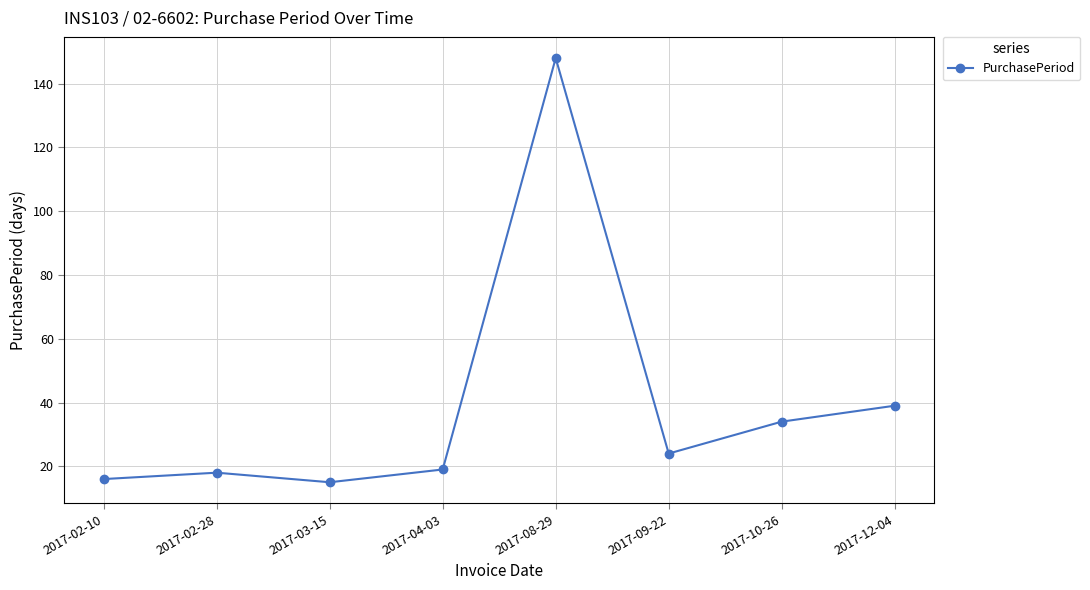

What is the average value?

39